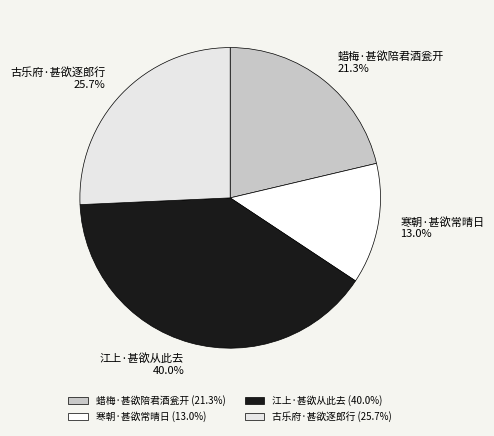

How many slices are in this pie chart?

4